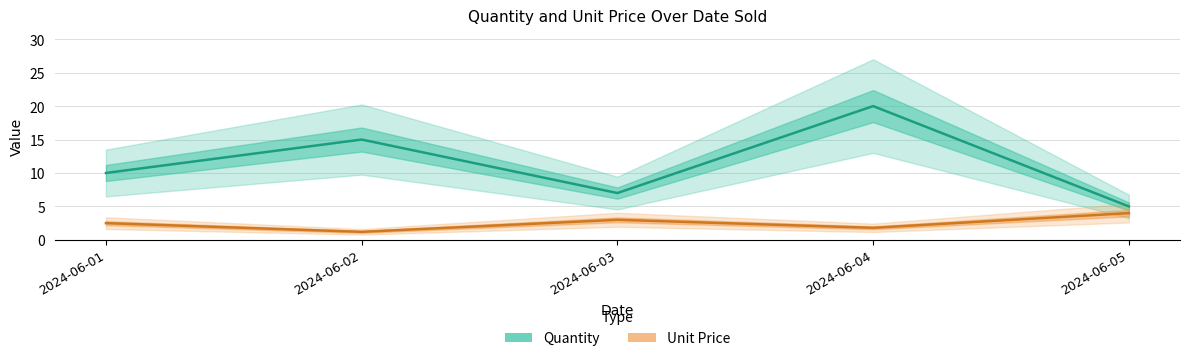

Reading right to left, list all the values displayed in this chart.

Quantity: 2024-06-05=5.0	2024-06-04=20.0	2024-06-03=7.0	2024-06-02=15.0	2024-06-01=10.0
Unit Price: 2024-06-05=4.0	2024-06-04=1.8	2024-06-03=3.0	2024-06-02=1.2	2024-06-01=2.5